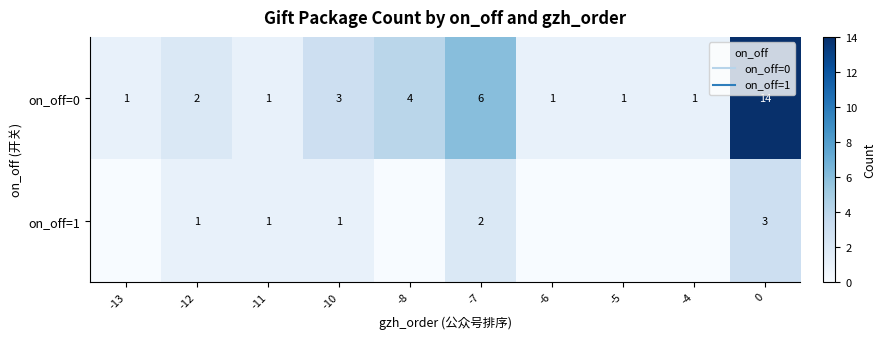

Which series has the widest spread of values?

on_off=0